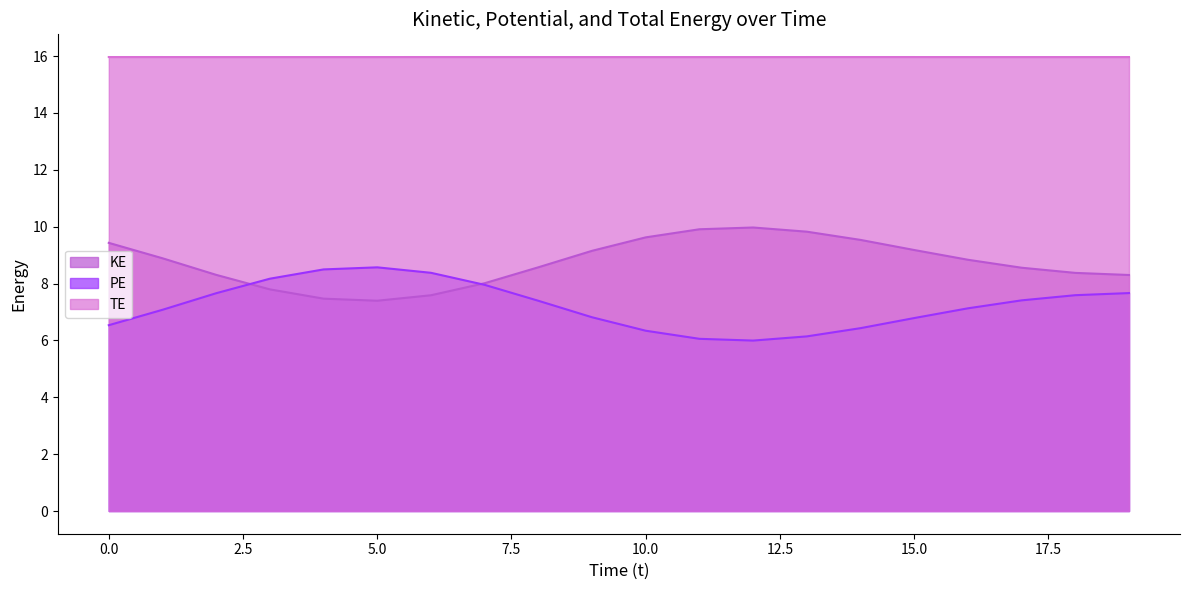

Where do KE and PE first cross each other?

2.0 and 3.0